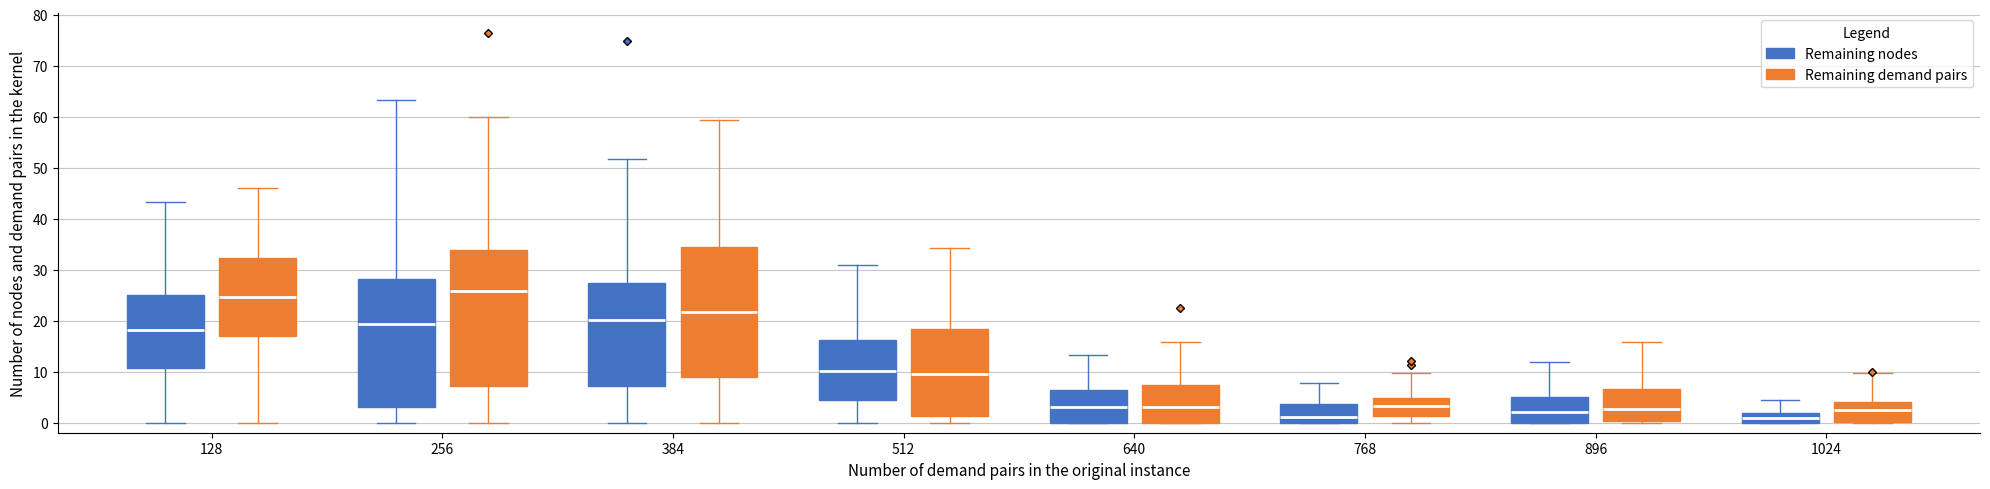

Reading left to right, read every box against the y-axis: the position of its median line, the range the box covers, and the ends of its whiskers. The values are not printed on the chart, so give them approximately, as read against the axis.

128 (Remaining nodes): median 18, box 11 to 25, whiskers 0 to 43
128 (Remaining demand pairs): median 25, box 17 to 32, whiskers 0 to 46
256 (Remaining nodes): median 19, box 3 to 28, whiskers 0 to 63
256 (Remaining demand pairs): median 26, box 7 to 34, whiskers 0 to 60
384 (Remaining nodes): median 20, box 7 to 27, whiskers 0 to 52
384 (Remaining demand pairs): median 22, box 9 to 34, whiskers 0 to 59
512 (Remaining nodes): median 10, box 4 to 16, whiskers 0 to 31
512 (Remaining demand pairs): median 9, box 1 to 18, whiskers 0 to 34
640 (Remaining nodes): median 3, box 0 to 6, whiskers 0 to 13
640 (Remaining demand pairs): median 3, box 0 to 7, whiskers 0 to 16
768 (Remaining nodes): median 1, box 0 to 4, whiskers 0 to 8
768 (Remaining demand pairs): median 3, box 1 to 5, whiskers 0 to 10
896 (Remaining nodes): median 2, box 0 to 5, whiskers 0 to 12
896 (Remaining demand pairs): median 3, box 0 to 7, whiskers 0 to 16
1024 (Remaining nodes): median 1, box 0 to 2, whiskers 0 to 5
1024 (Remaining demand pairs): median 3, box 0 to 4, whiskers 0 to 10